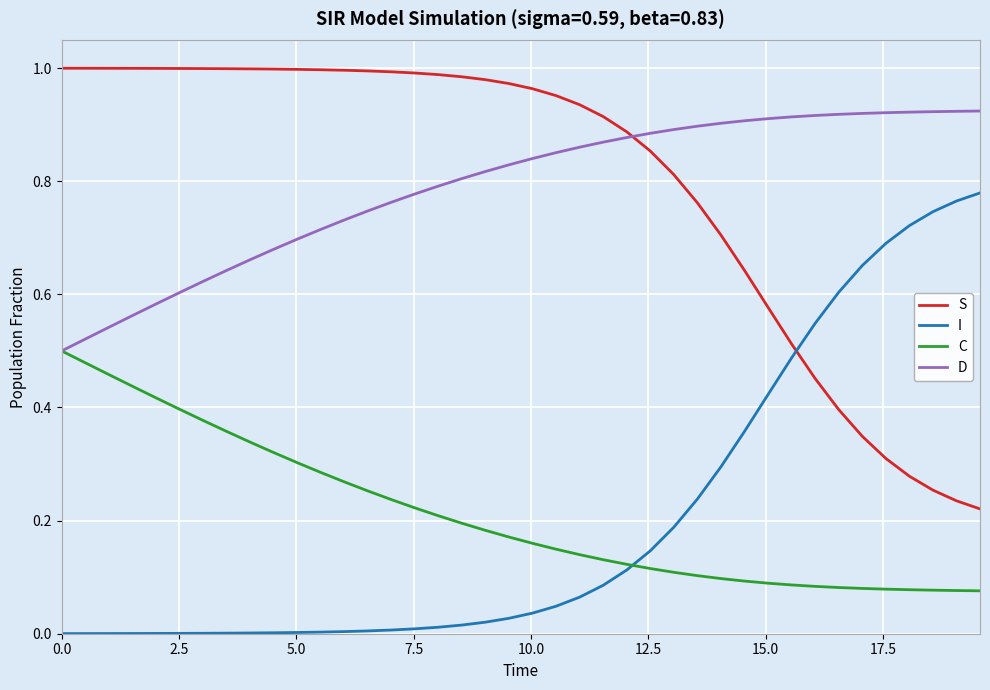

Rank the series by their maximum value, from lowest to highest.

C, I, D, S